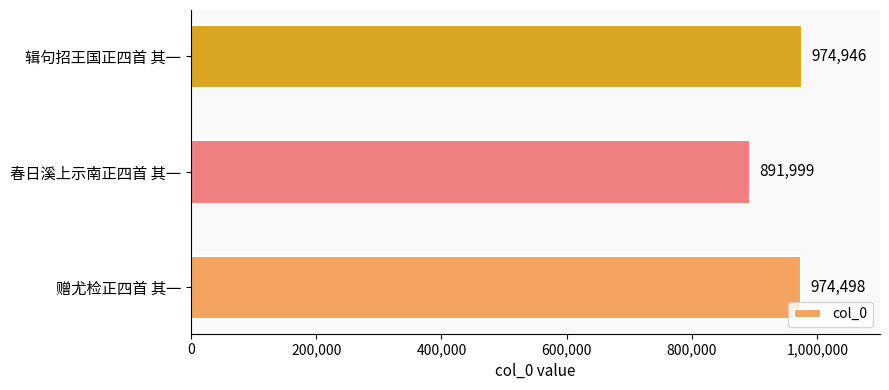

What is the sum of all values?

2841443